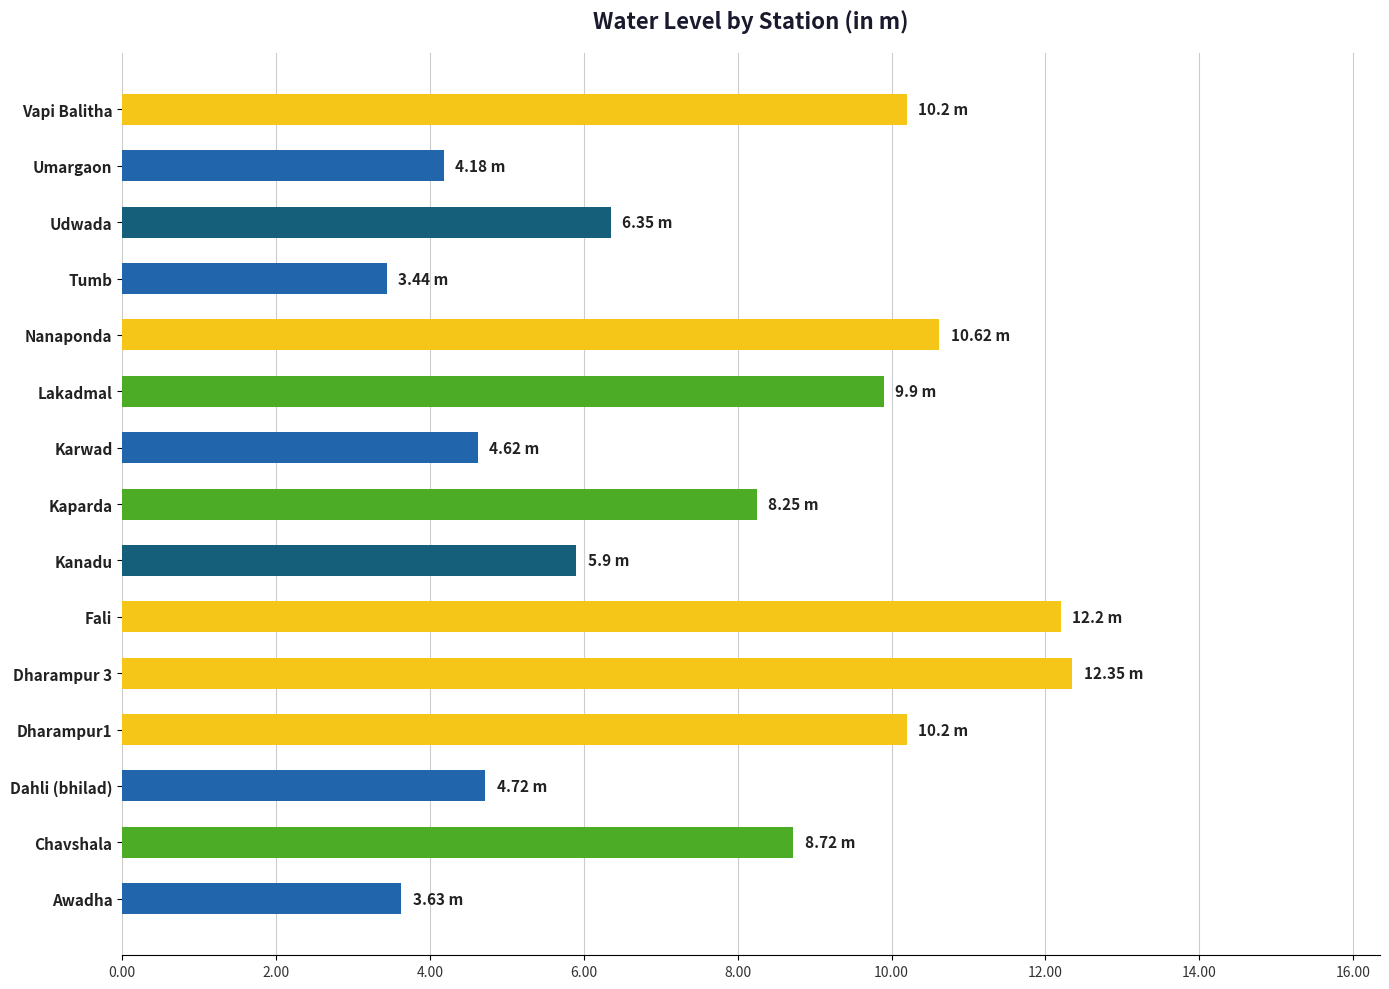

What is the difference between the maximum and minimum values?

8.9